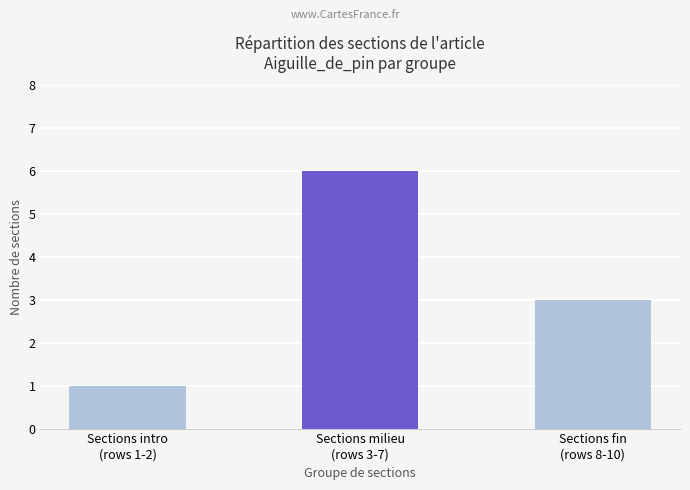

What is the label of the 2nd bar from the right?

Sections milieu
(rows 3-7)